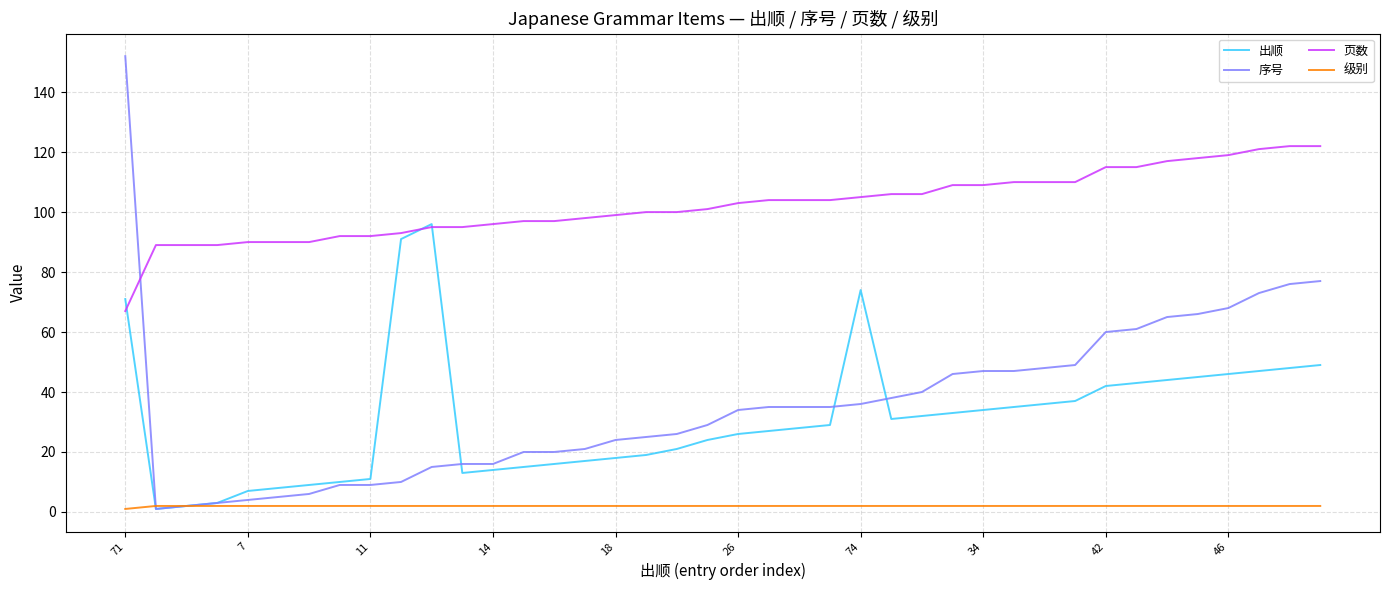

Rank the series by their maximum value, from highest to lowest.

序号, 页数, 出顺, 级别